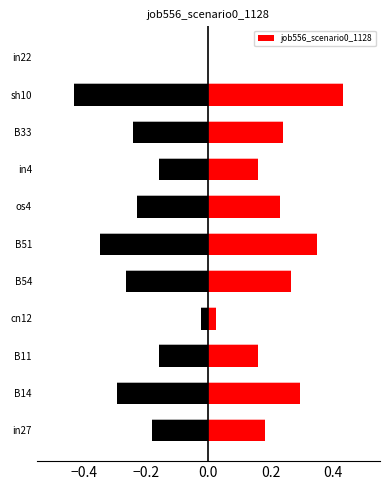

Which has a higher value, 0.6 or 9?

9